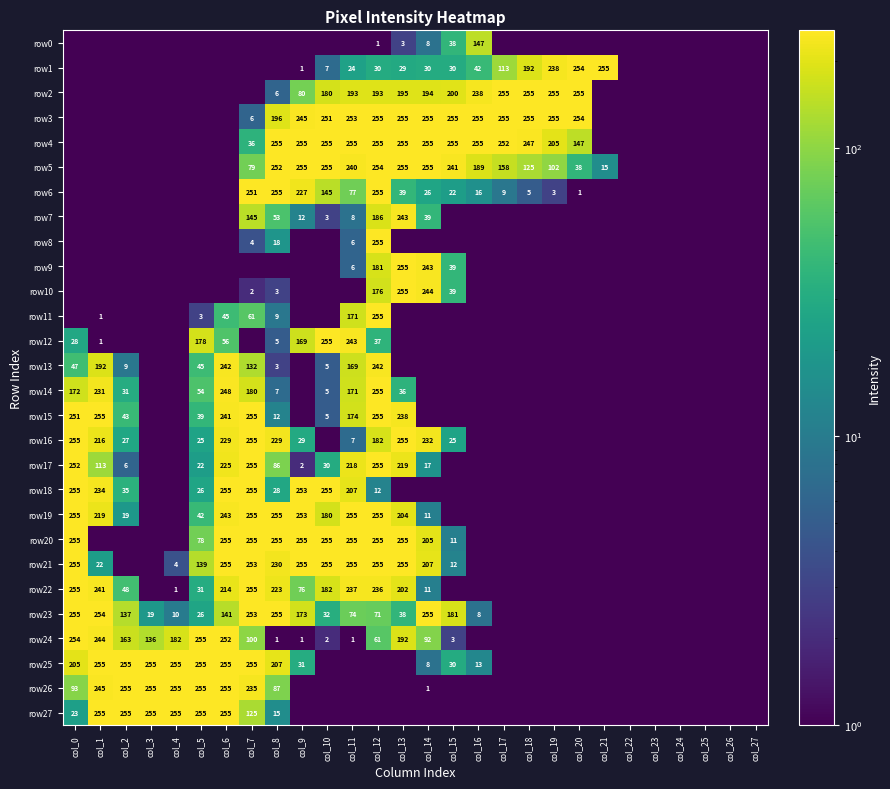

What is the difference between the row17 values at col_0 and col_8?

166